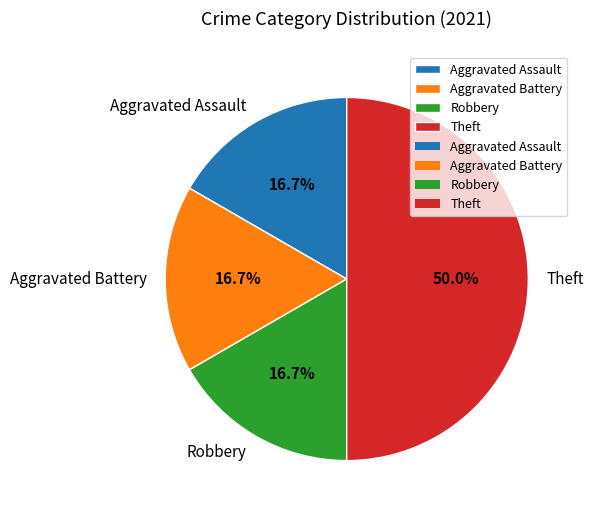

How many segments does this pie chart have?

4